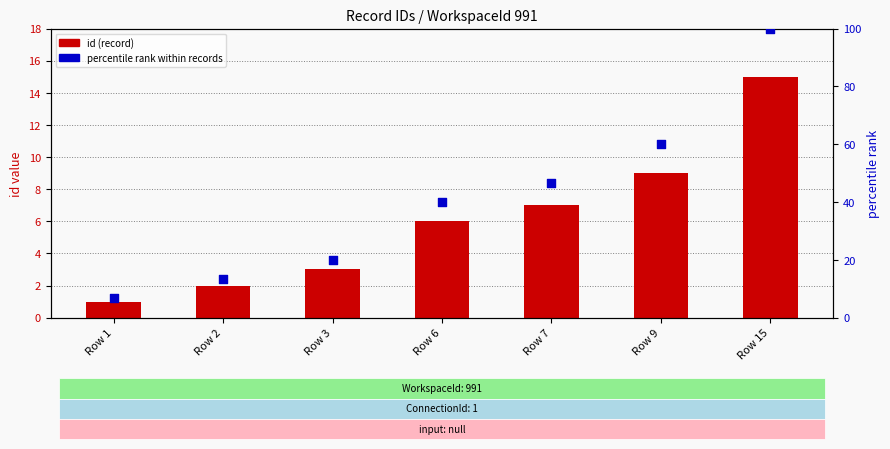

At which category is the sum across all series the highest?

Row 15